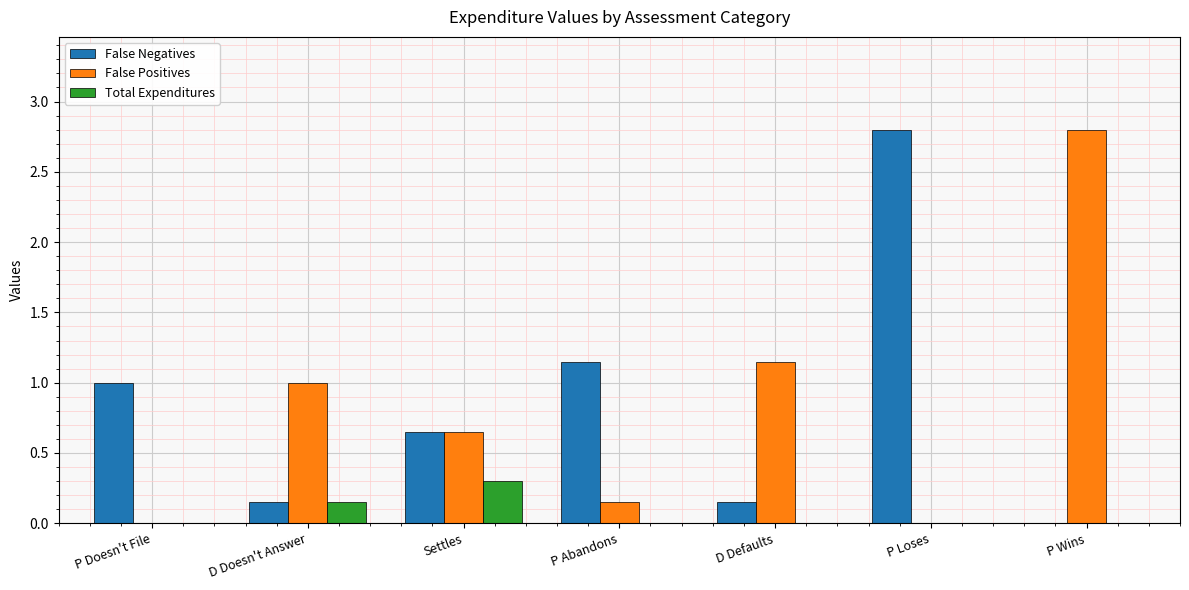

Does the chart contain stacked bars?

No